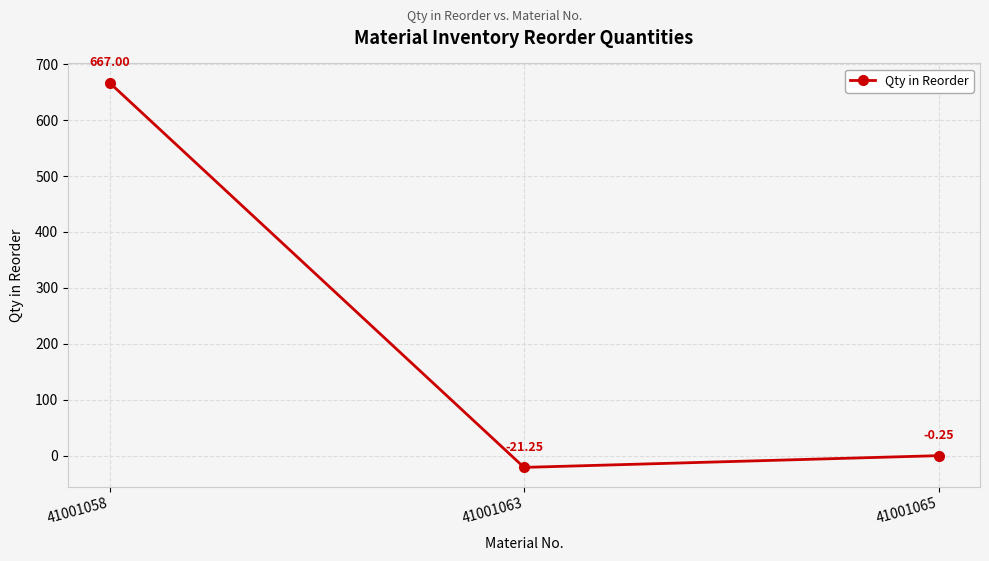

What is the change in value from 41001063 to 41001065?

+21.0